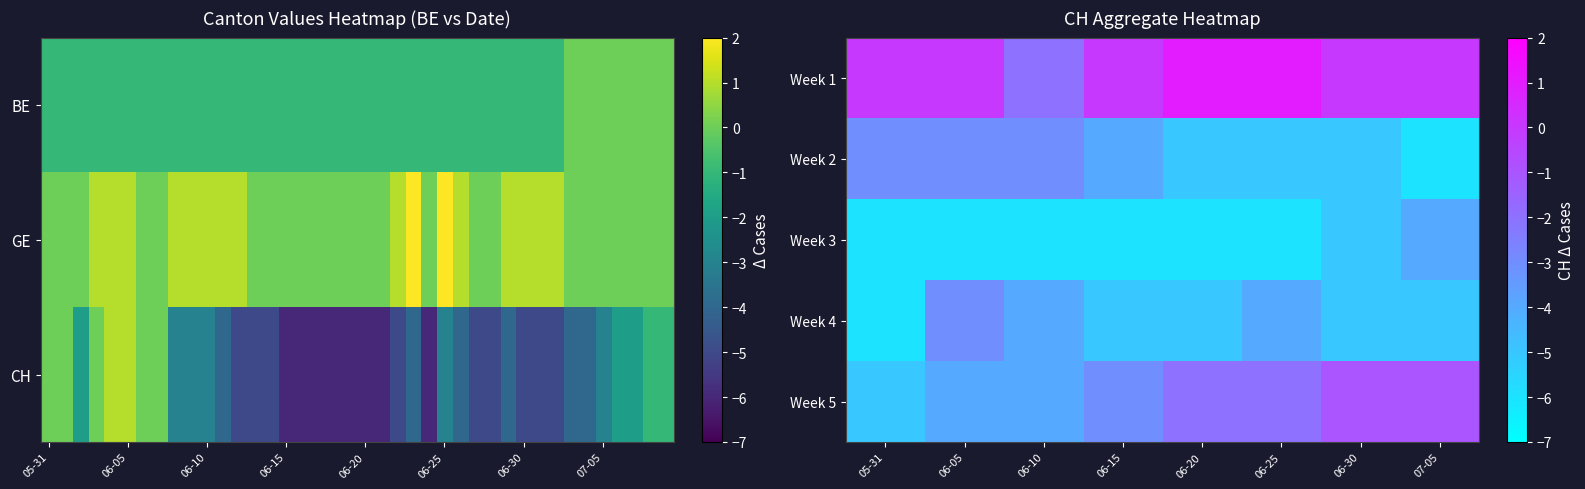

Read the Week 1 value at 06-25.

1